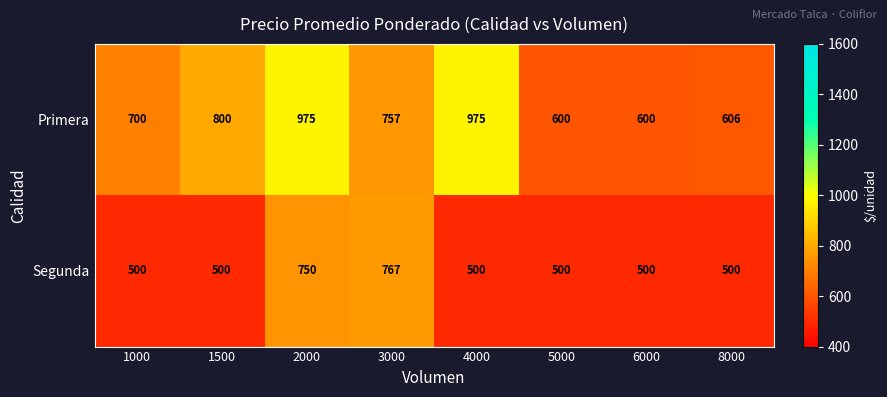

What is the difference between the maximum and minimum values in the Segunda series?

267